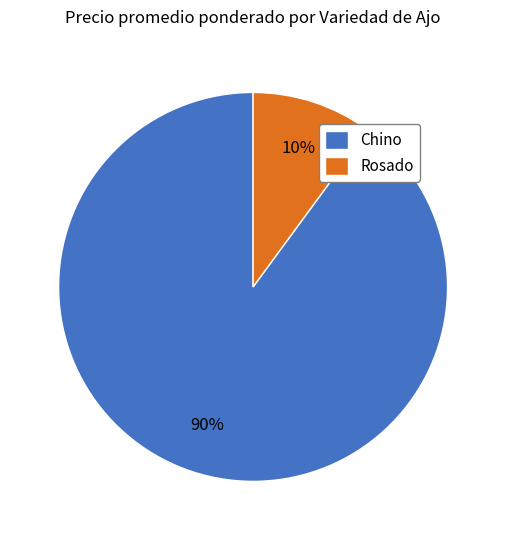

Between Chino and Rosado, which is larger?

Chino